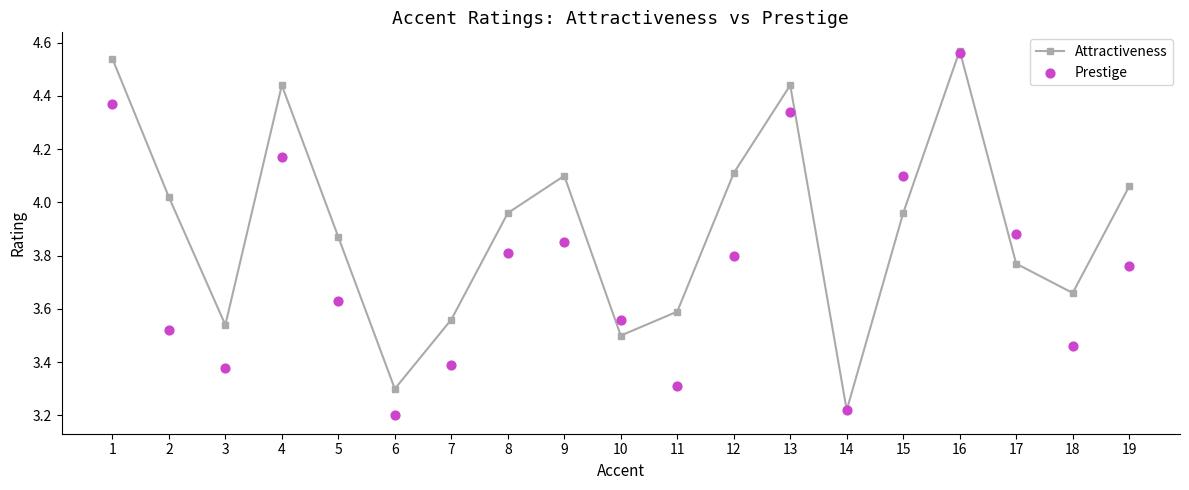

Which series contains the lowest Y value?

Prestige